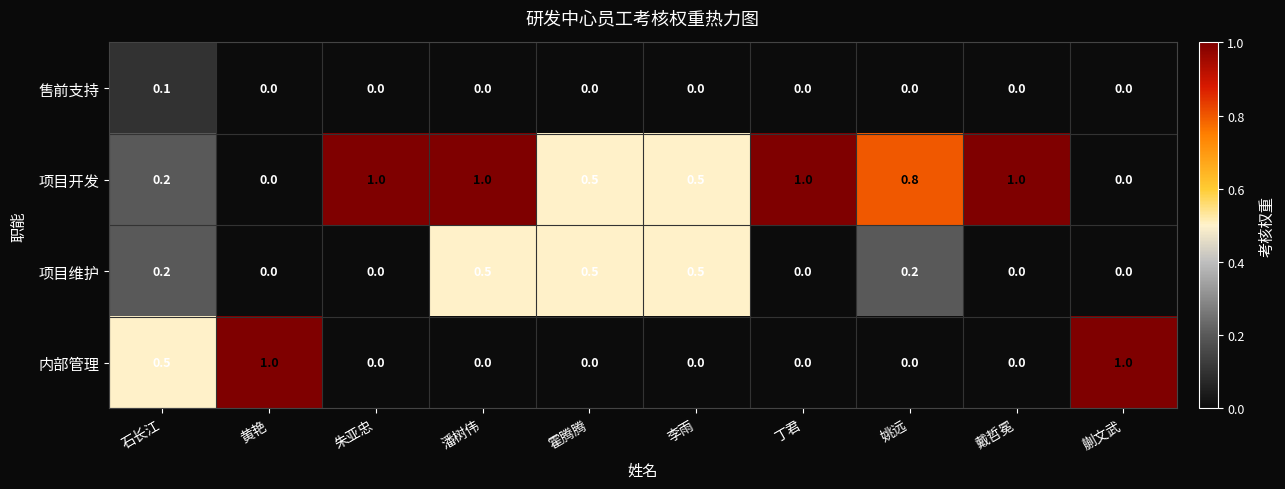

Read the 项目维护 value at 霍腾腾.

0.5